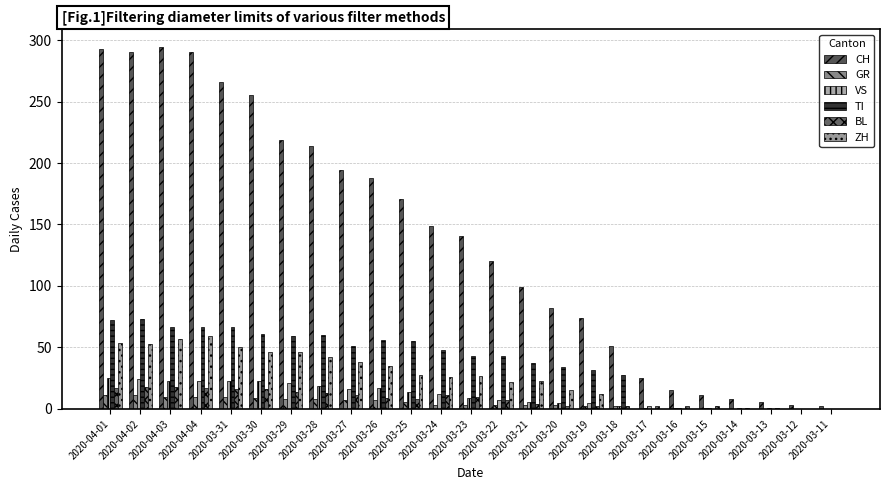

Which series has the largest total across all categories?

CH